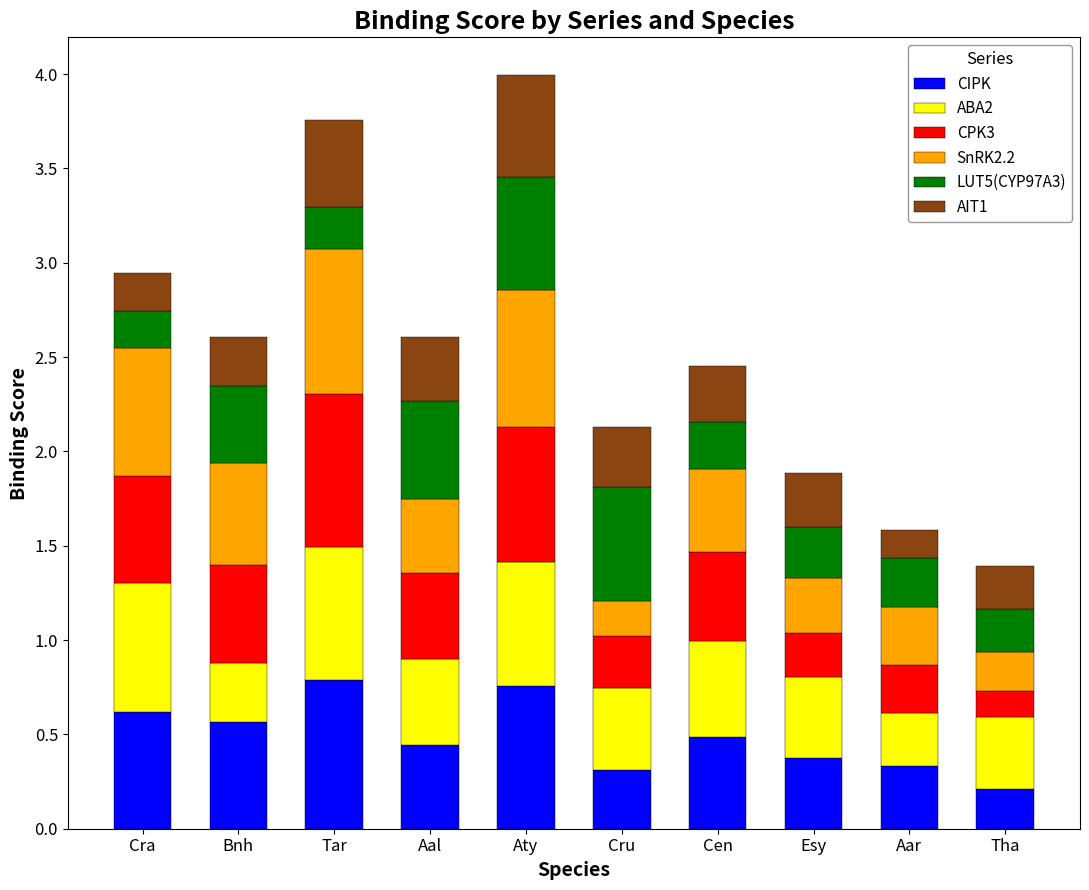

What is the total value across all series at Tar?

3.8